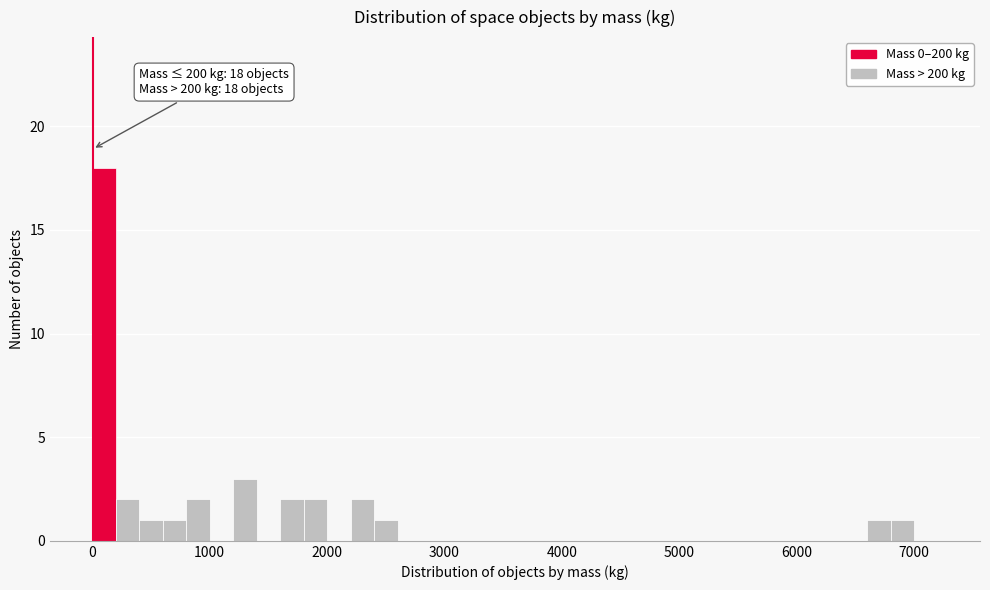

Read against the x-axis, roughly where is the centre of the tallest bar?

100